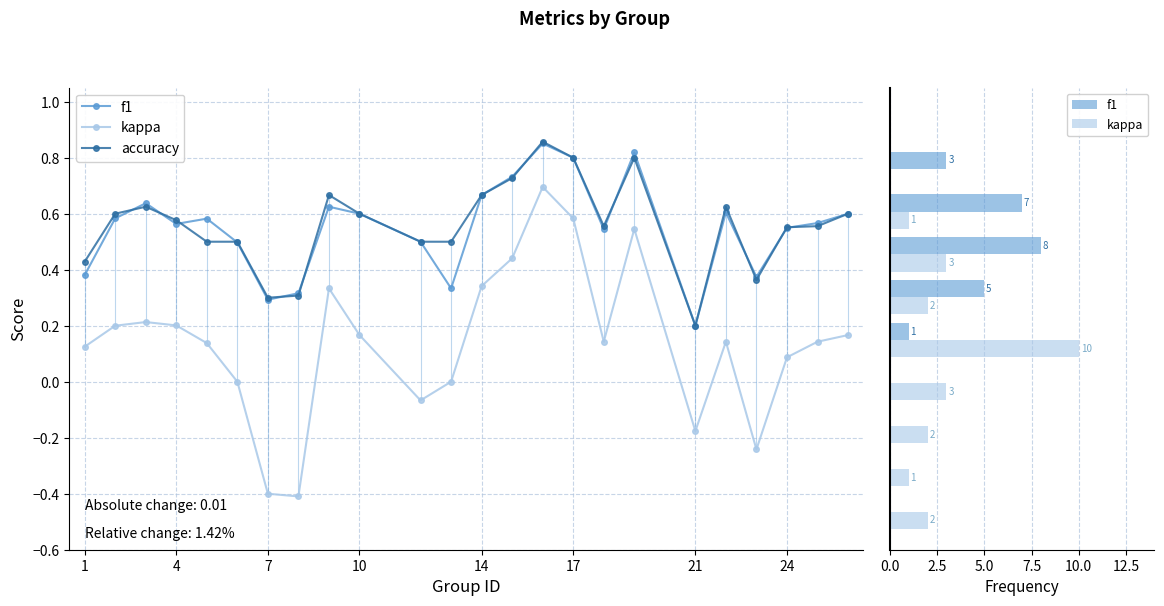

Is it true that f1 equals 0.5 at 24?

True